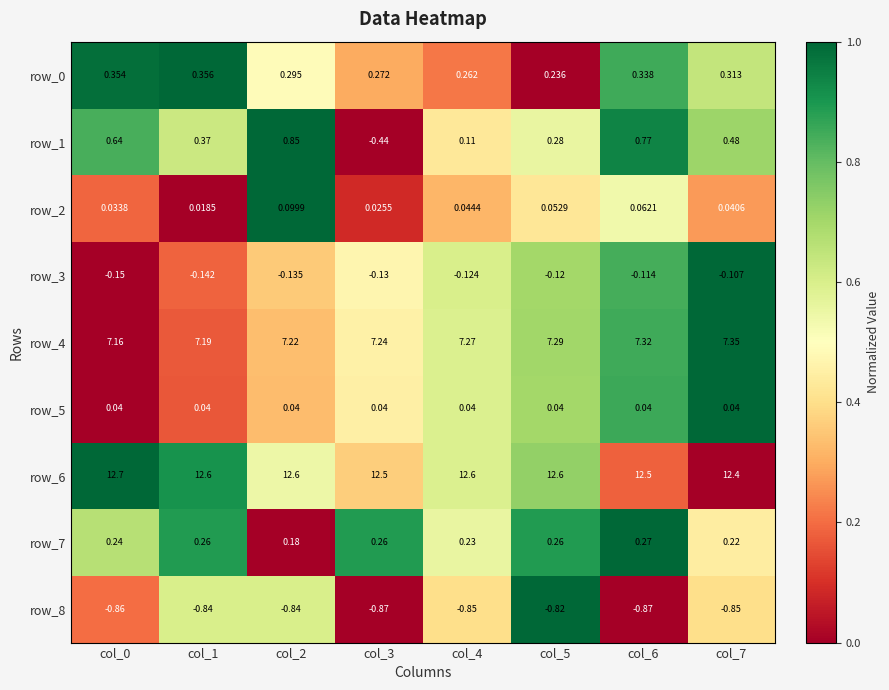

At which category is the sum across all series the highest?

col_6